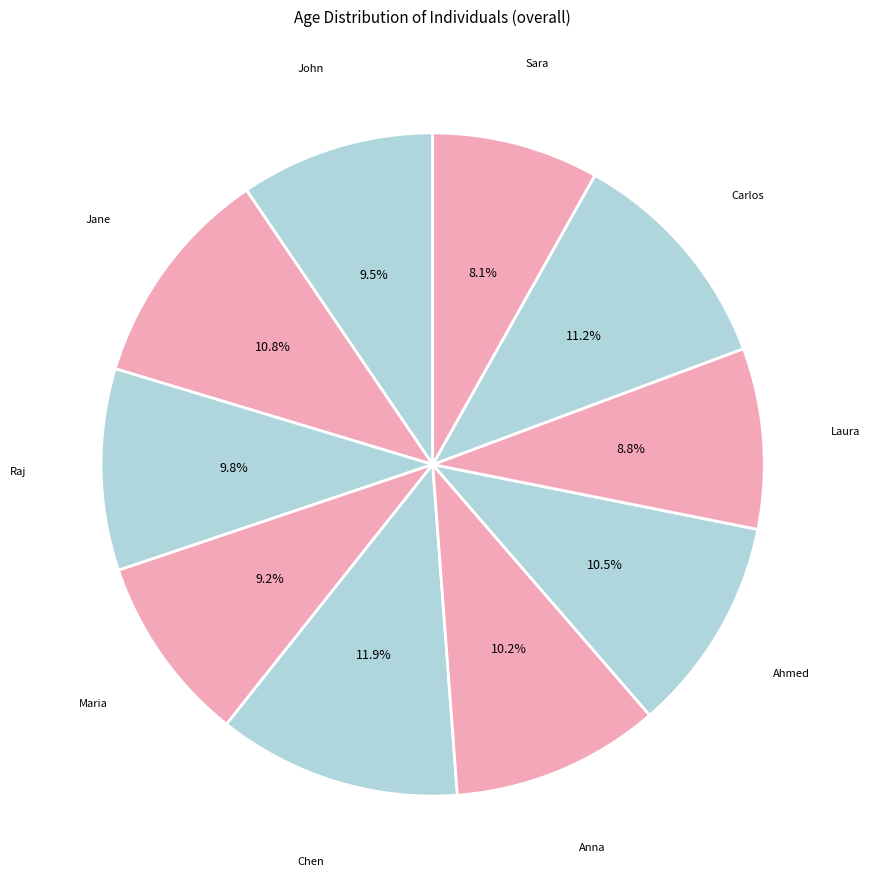

Between Carlos and Laura, which is larger?

Carlos